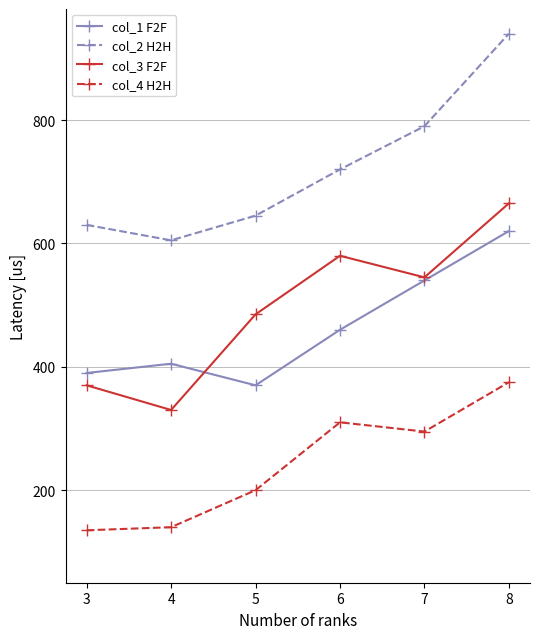

Between 5 and 8, which series saw the biggest shift?

col_2 H2H